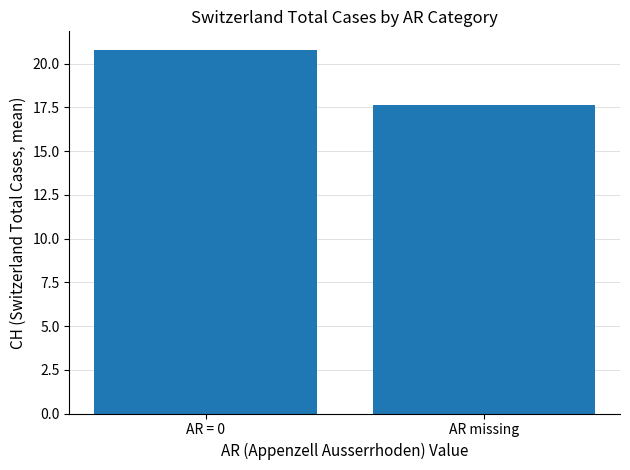

List the labels in order of value, smallest first.

AR missing, AR = 0